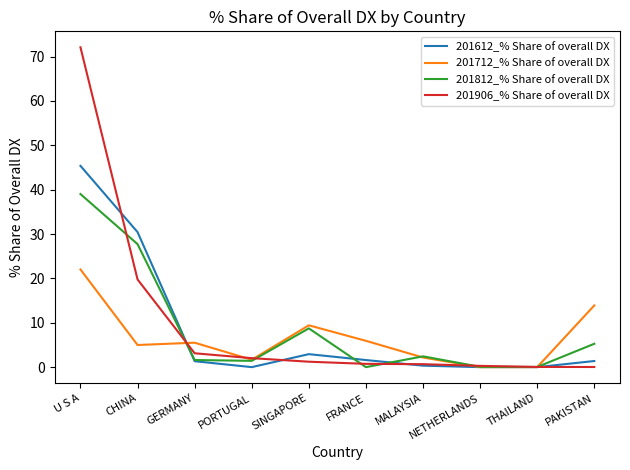

What is the highest value of the 201906_% Share of overall DX series?

72.1